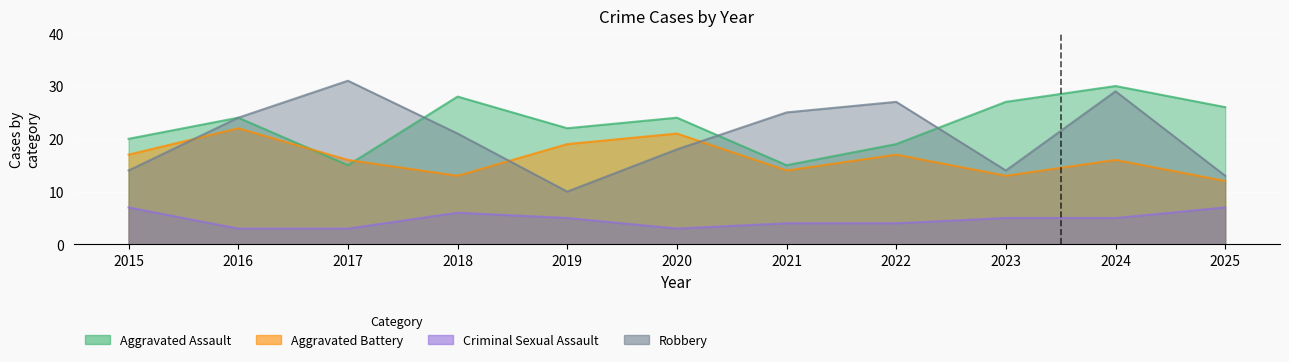

At which label does Aggravated Assault first exceed 24?

2018